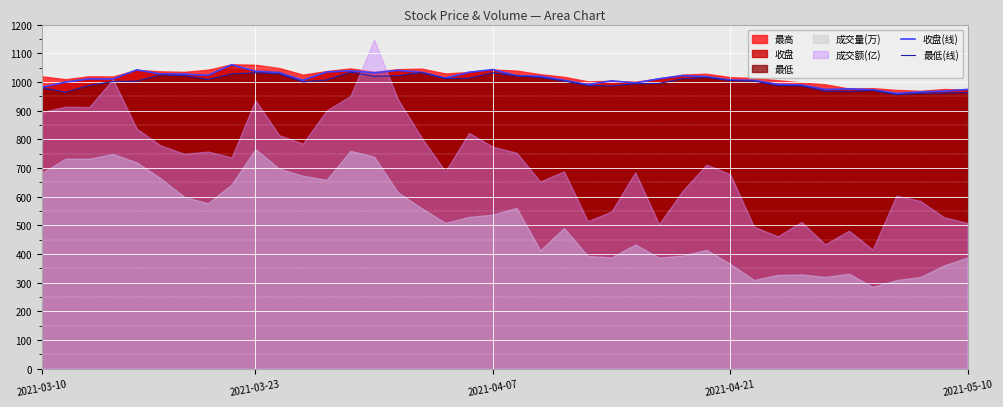

Between 22 and 38, which is larger?

22